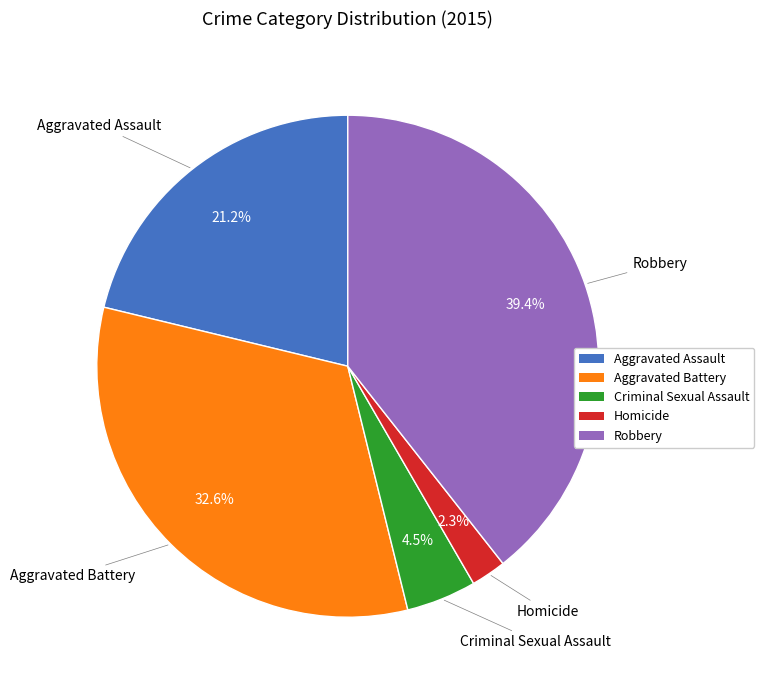

What percentage is NOT represented by Aggravated Battery?

67.4%